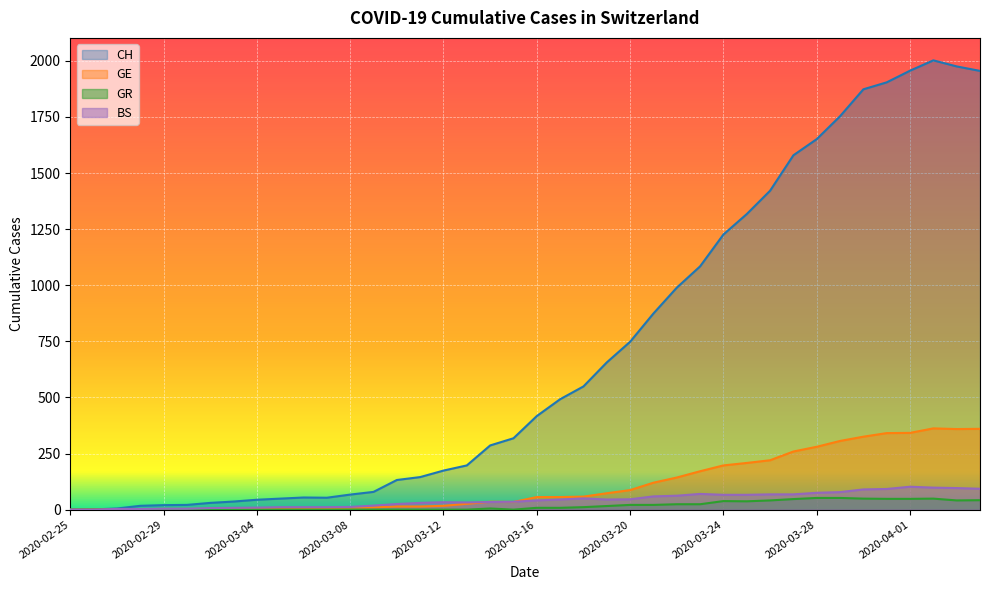

Between 2020-03-02 and 2020-03-28, which series saw the biggest shift?

CH